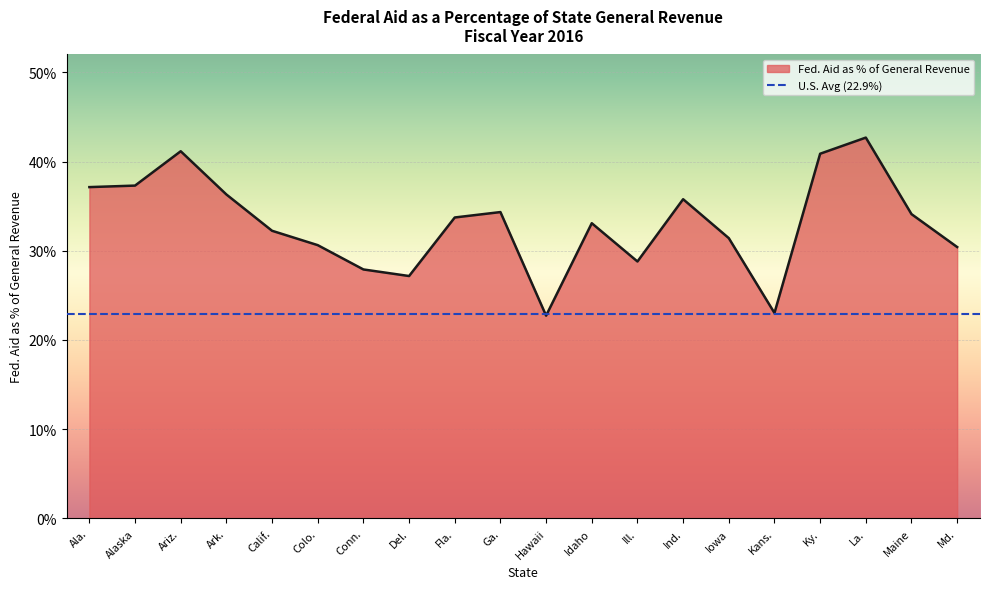

True or false: the data shows 0.4 at Ariz..

True